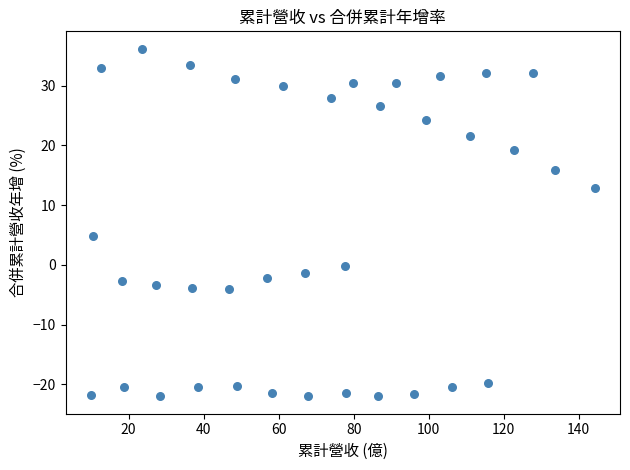

What is the range of Y values (max minus min)?

58.2